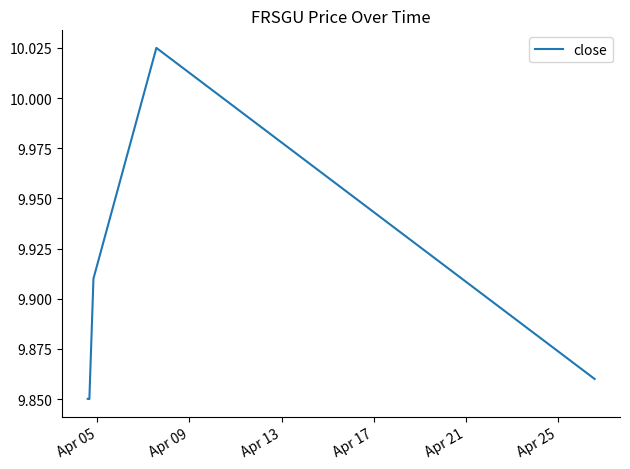

Count the values in the range 9 to 10.

4